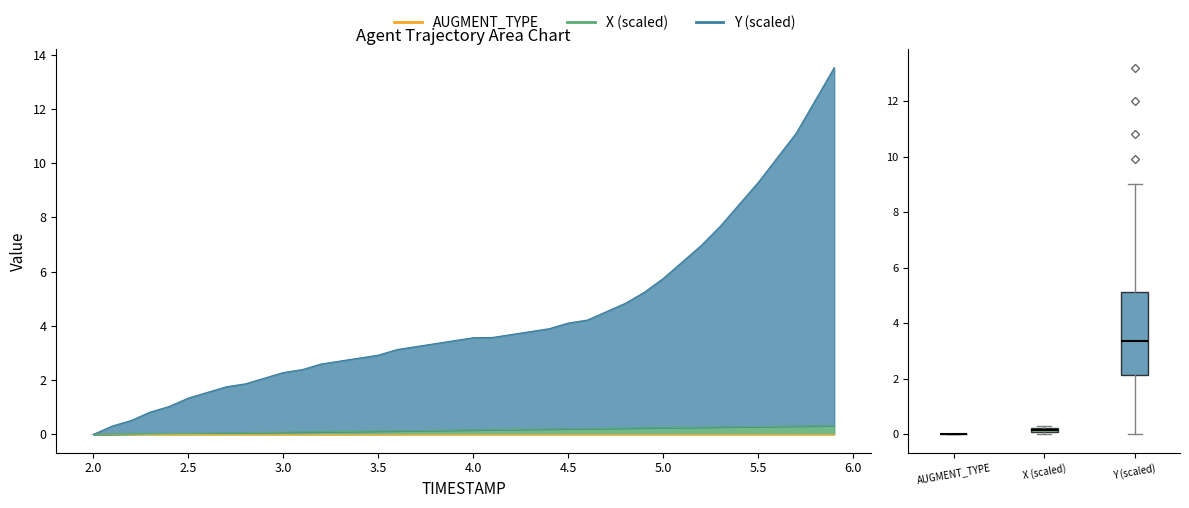

What is the average value of the X series?

0.2